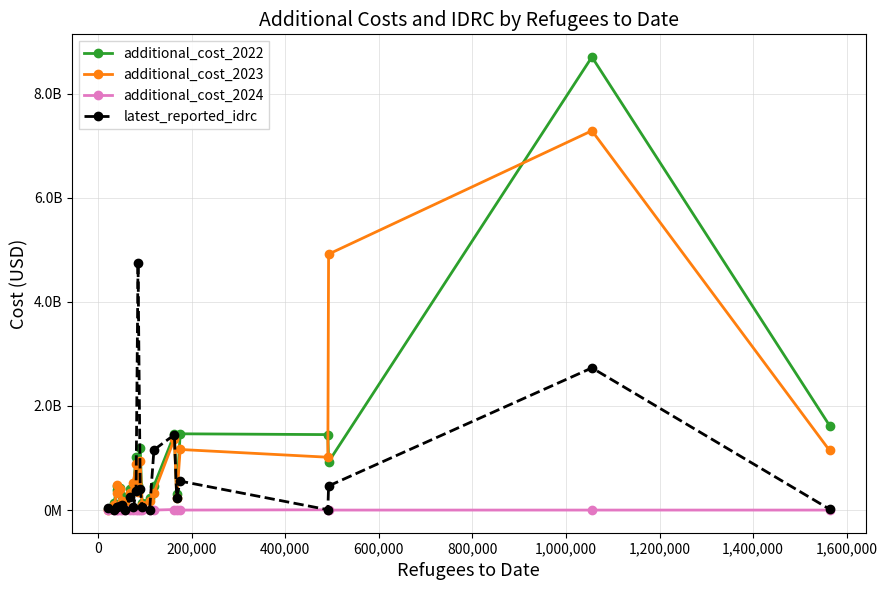

What are all the series names shown in the legend?

additional_cost_2022, additional_cost_2023, additional_cost_2024, latest_reported_idrc